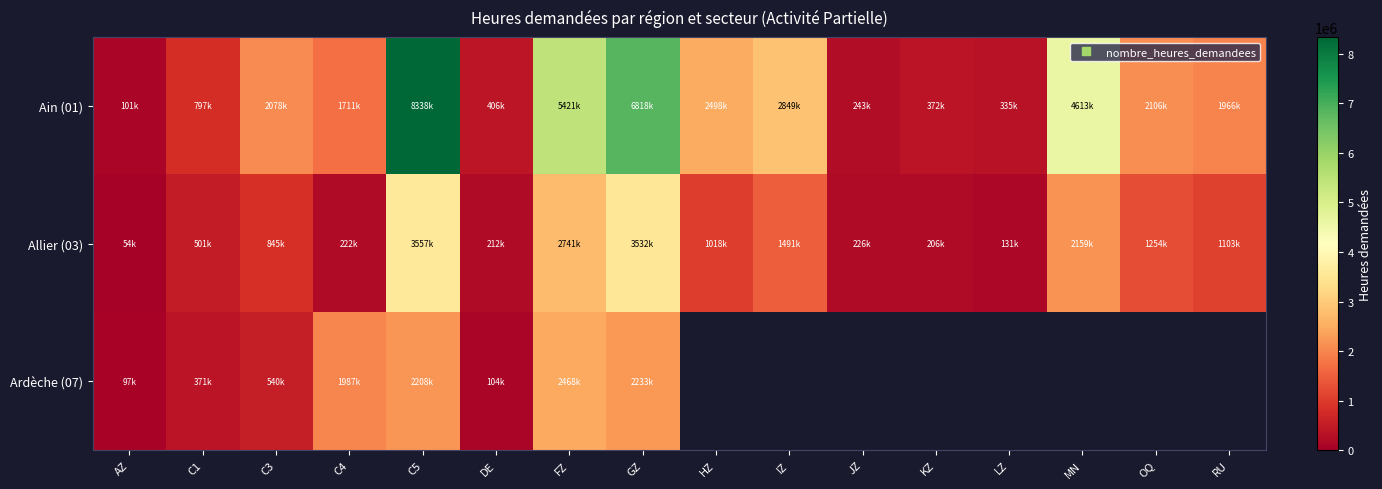

At how many categories does at least one series exceed 1388398?

10